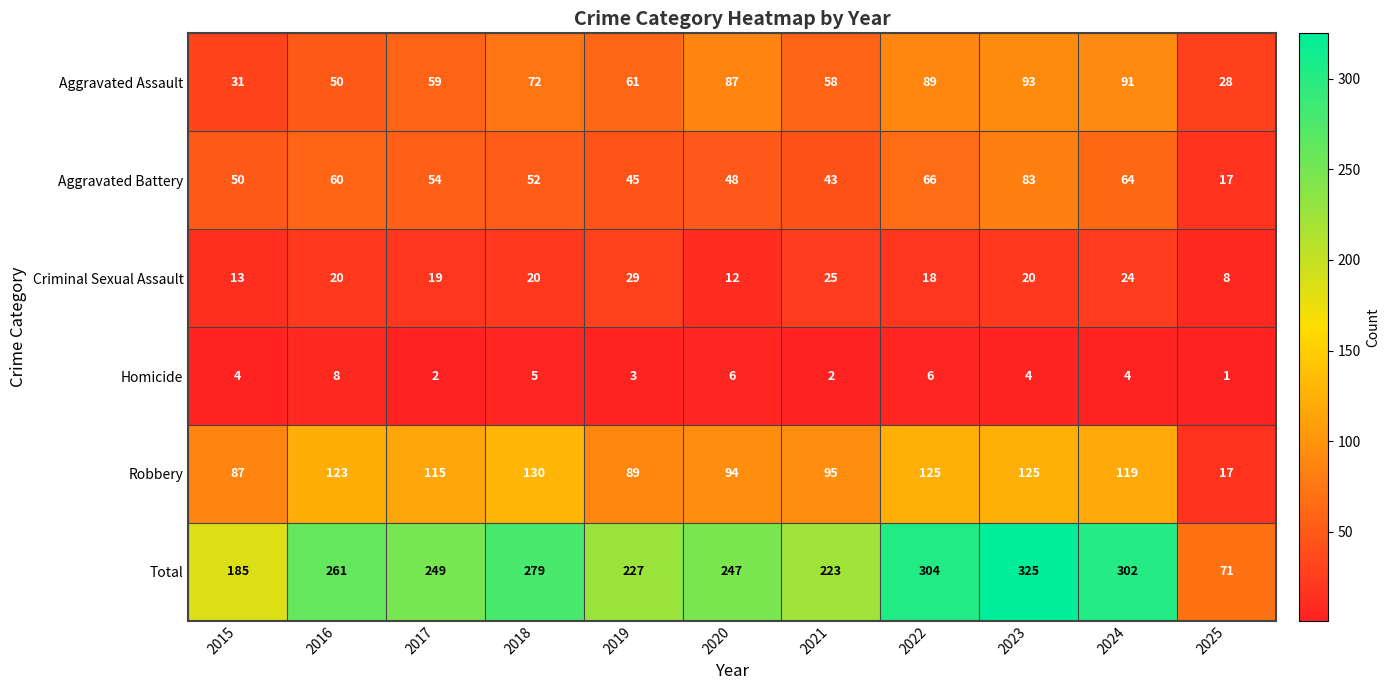

What is the sum of all Total values?

2673